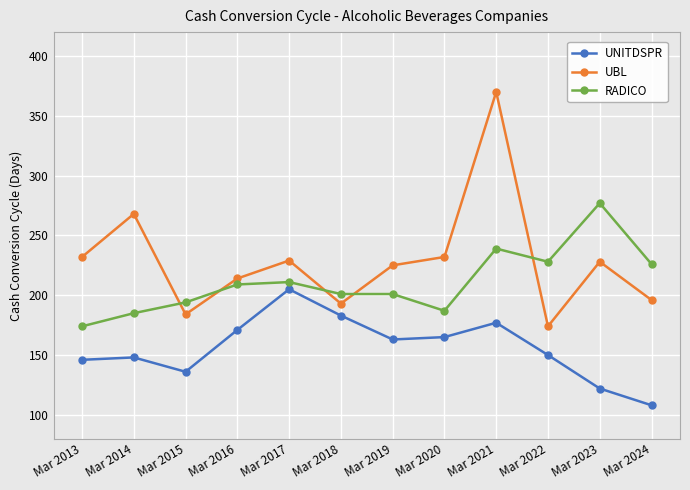

What is the sum of the UBL values at Mar 2022 and Mar 2013?

406